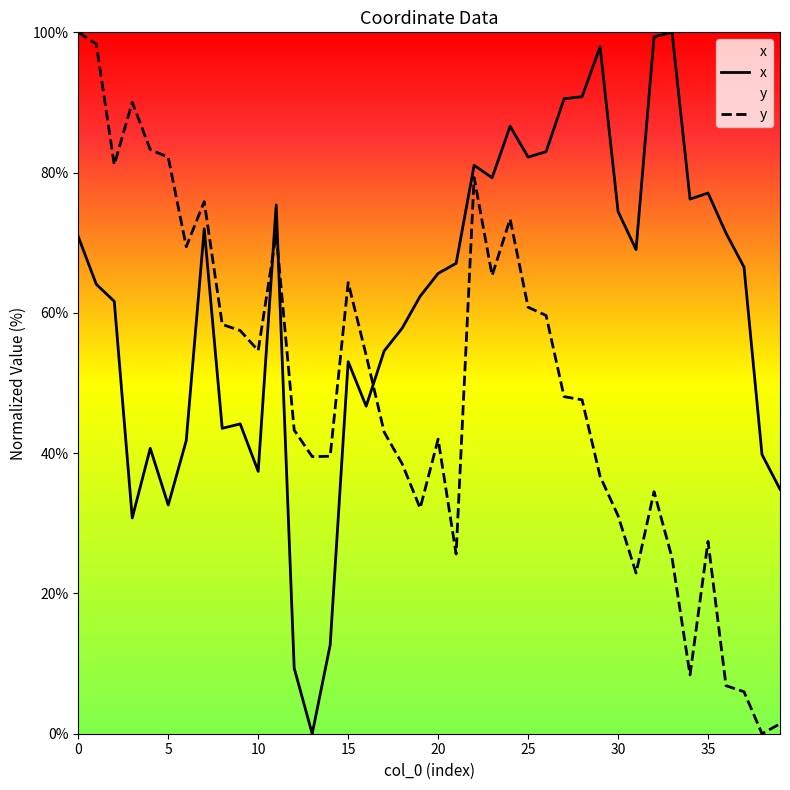

List the series in order of their overall mean, highest first.

x, y